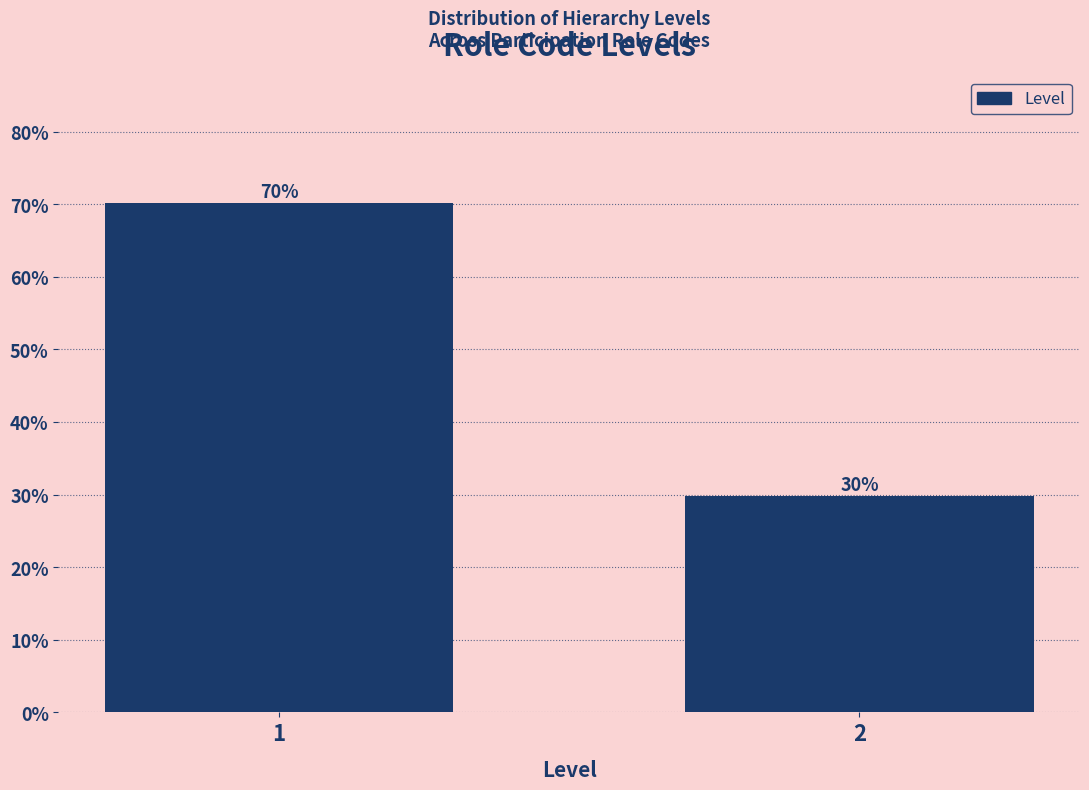

Approximately how many times larger is the value at 2 compared to 1?

0.4